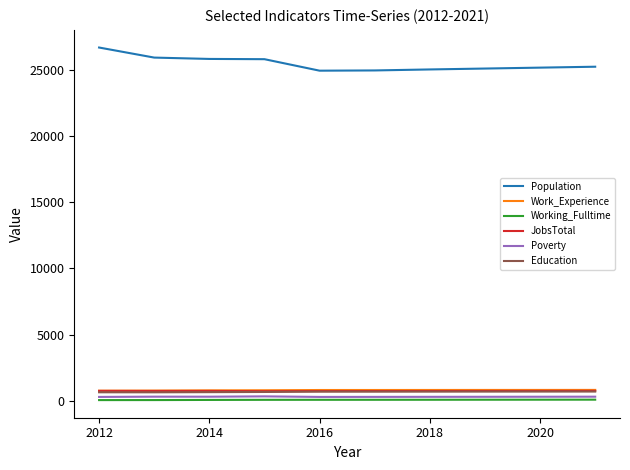

How many lines are shown in the chart?

6